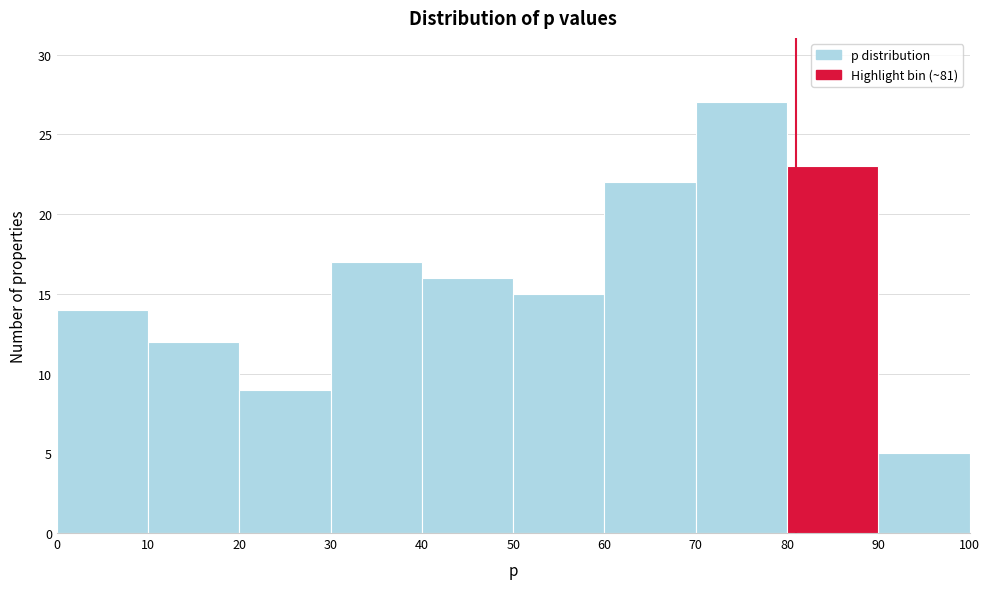

Over which range of the x-axis is the bar tallest?

70 to 80